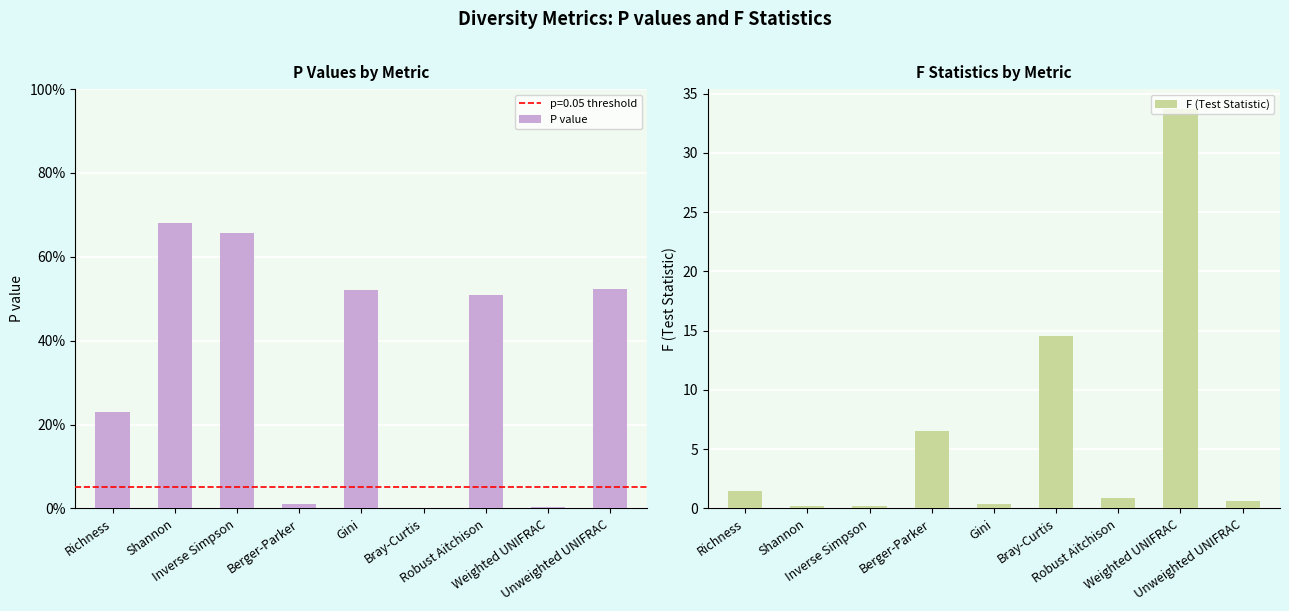

Is the value of P value at Shannon greater than the value of F (Test Statistic) at Unweighted UNIFRAC?

Yes